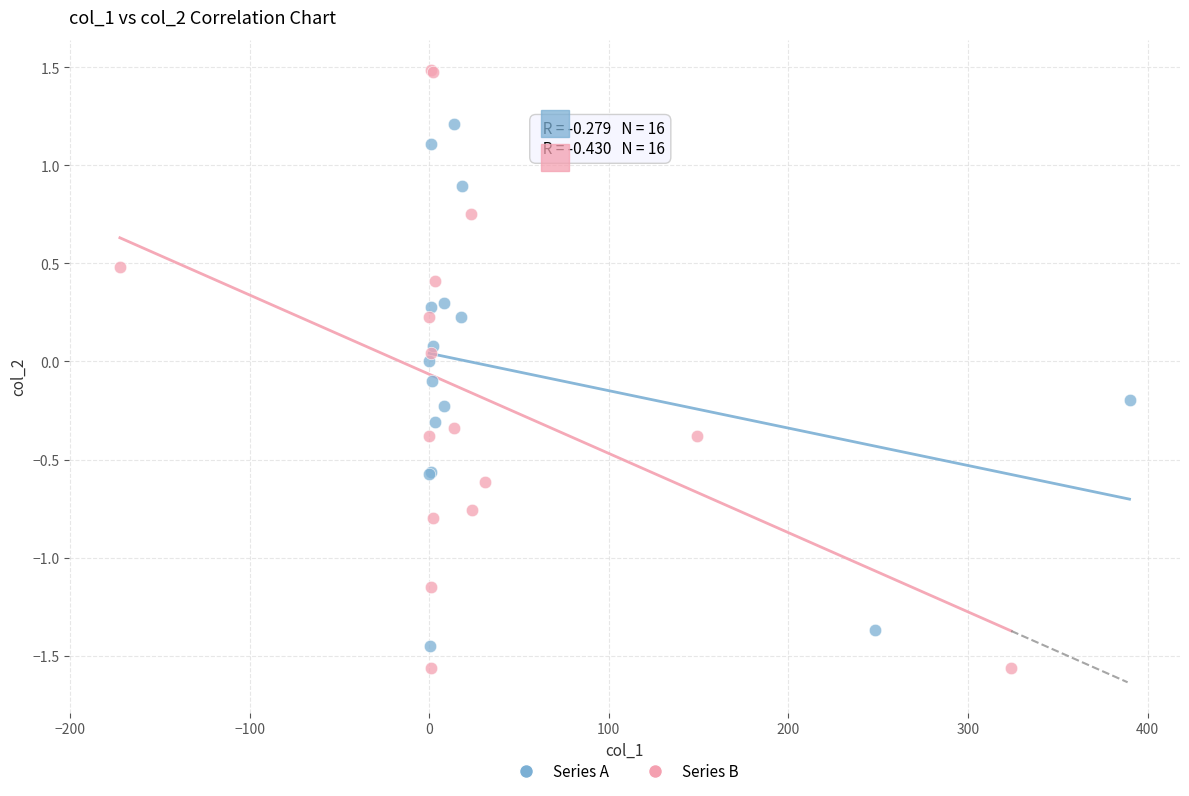

Which series contains the highest Y value?

Series B